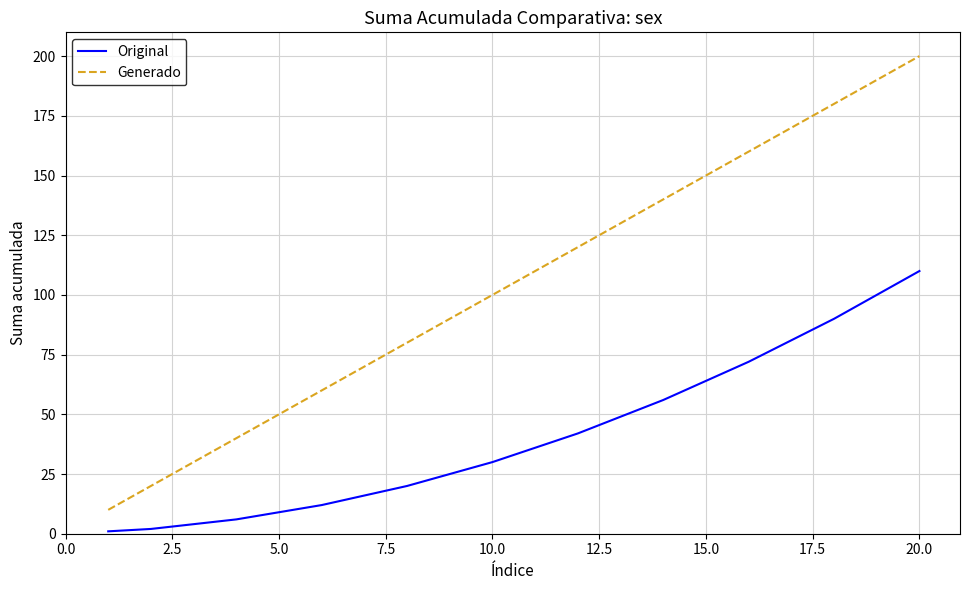

Rank the series by their average value, from highest to lowest.

Generado, Original